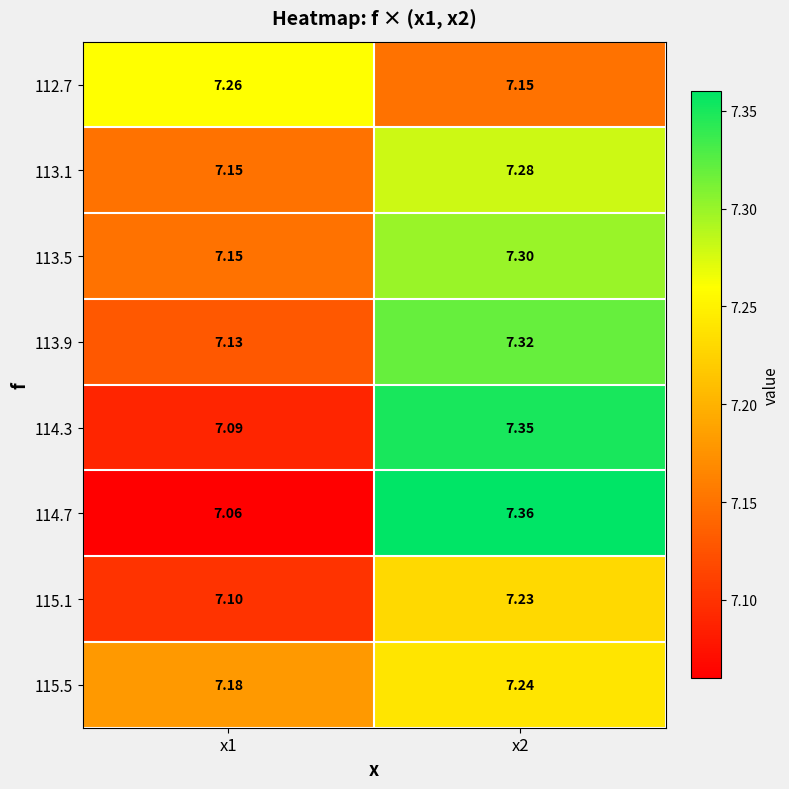

At how many categories does at least one series exceed 7?

2